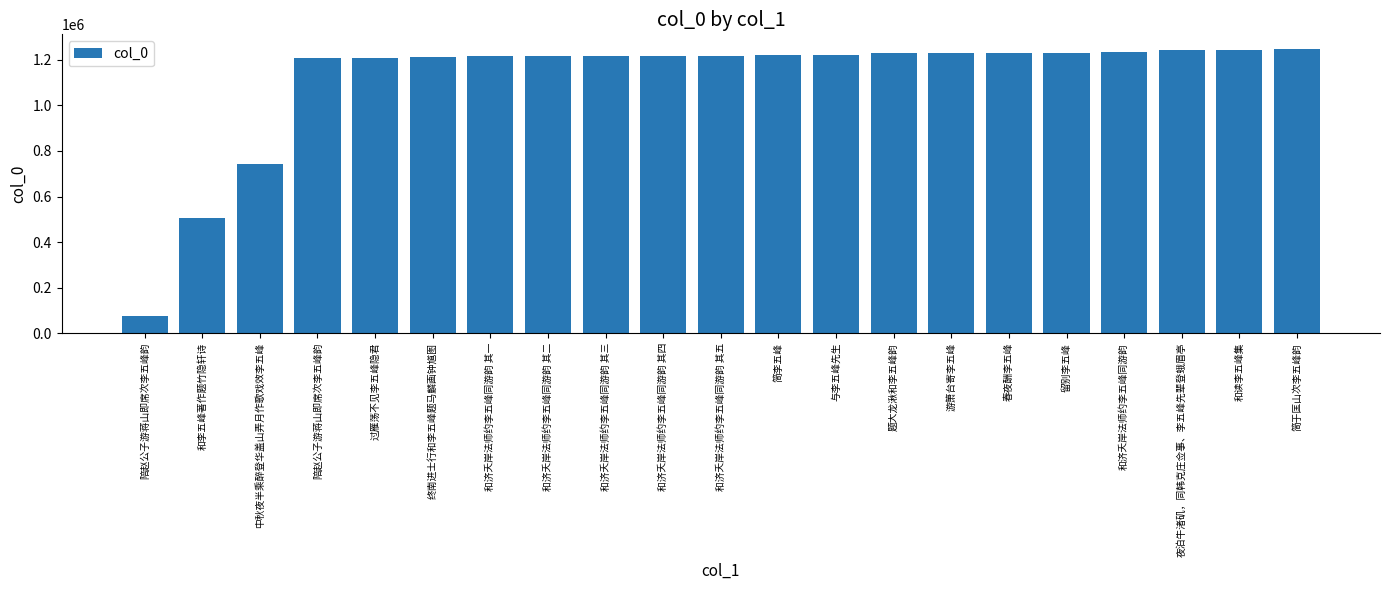

Rank the categories by value from highest to lowest.

简于匡山次李五峰韵, 和读李五峰集, 夜泊牛渚矶，同韩克庄佥事、李五峰先辈登蛾眉亭, 和济夭岸法师约李五峰同游韵, 留别李五峰, 春夜酬李五峰, 游箫台寄李五峰, 题大龙湫和李五峰韵, 与李五峰先生, 简李五峰, 和济夭岸法师约李五峰同游韵 其五, 和济夭岸法师约李五峰同游韵 其四, 和济夭岸法师约李五峰同游韵 其三, 和济夭岸法师约李五峰同游韵 其二, 和济夭岸法师约李五峰同游韵 其一, 终南进士行和李五峰题马麟画钟馗图, 过雁荡不见李五峰隐君, 陪赵公子游蒋山即席次李五峰韵, 中秋夜半乘醉登华盖山弄月作歌戏效李五峰, 和李五峰著作题竹隐轩诗, 陪赵公子游蒋山即席次李五峰韵